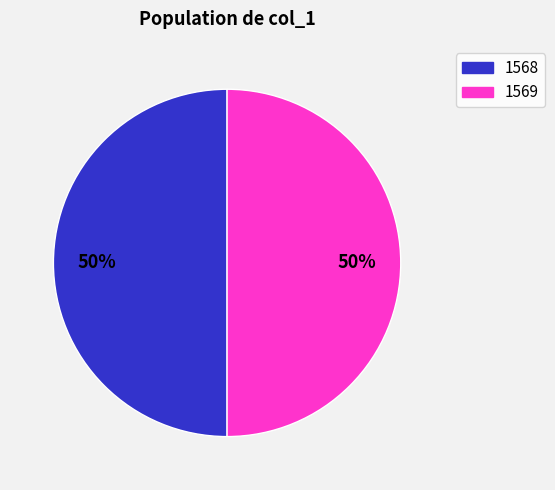

To the nearest percent, what is the average slice percentage?

50%